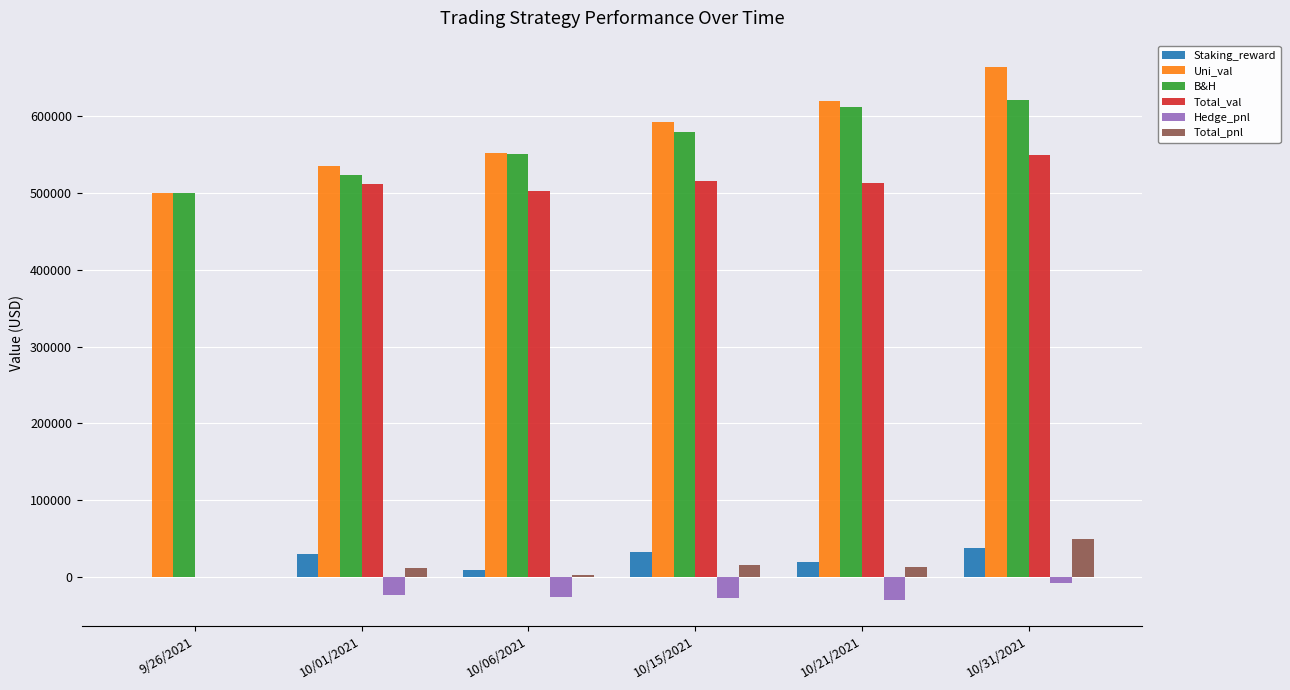

How many values in the Hedge_pnl series exceed -23827?

2